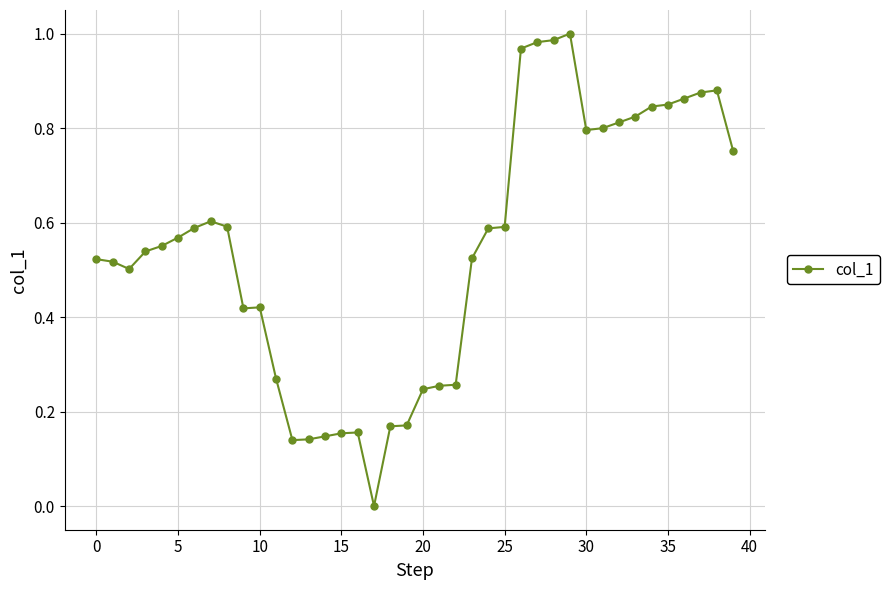

Is this an area chart (filled region under the line)?

No